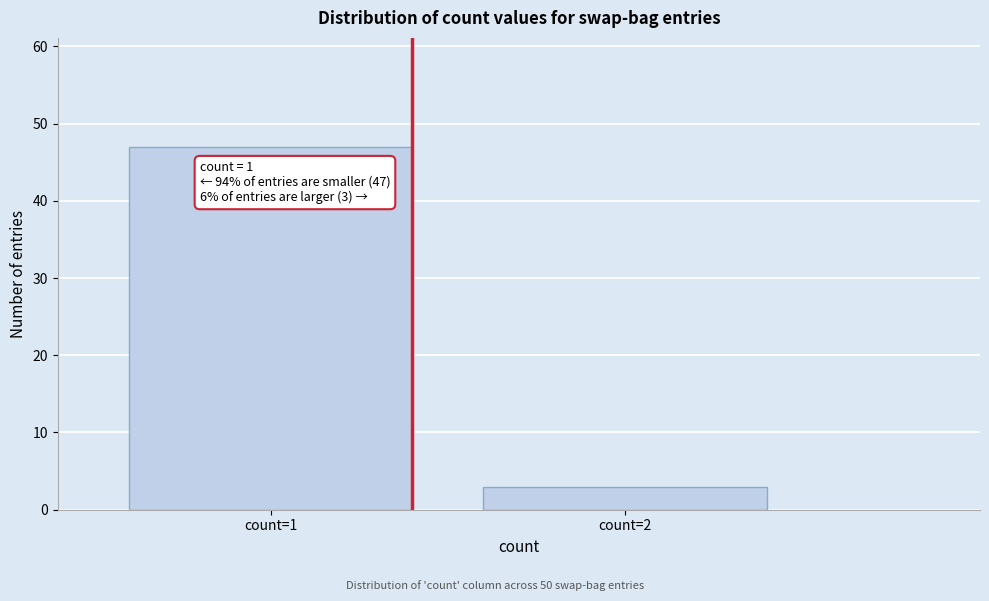

Reading left to right, what are all the values shown in this chart?

count=1=47	count=2=3